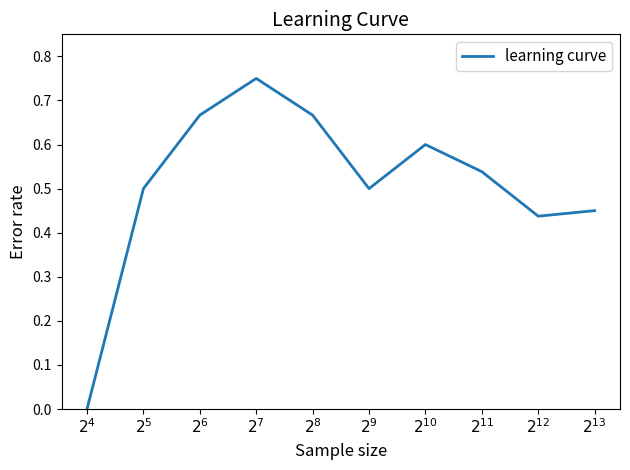

Where is the first local minimum?

$2^{9}$